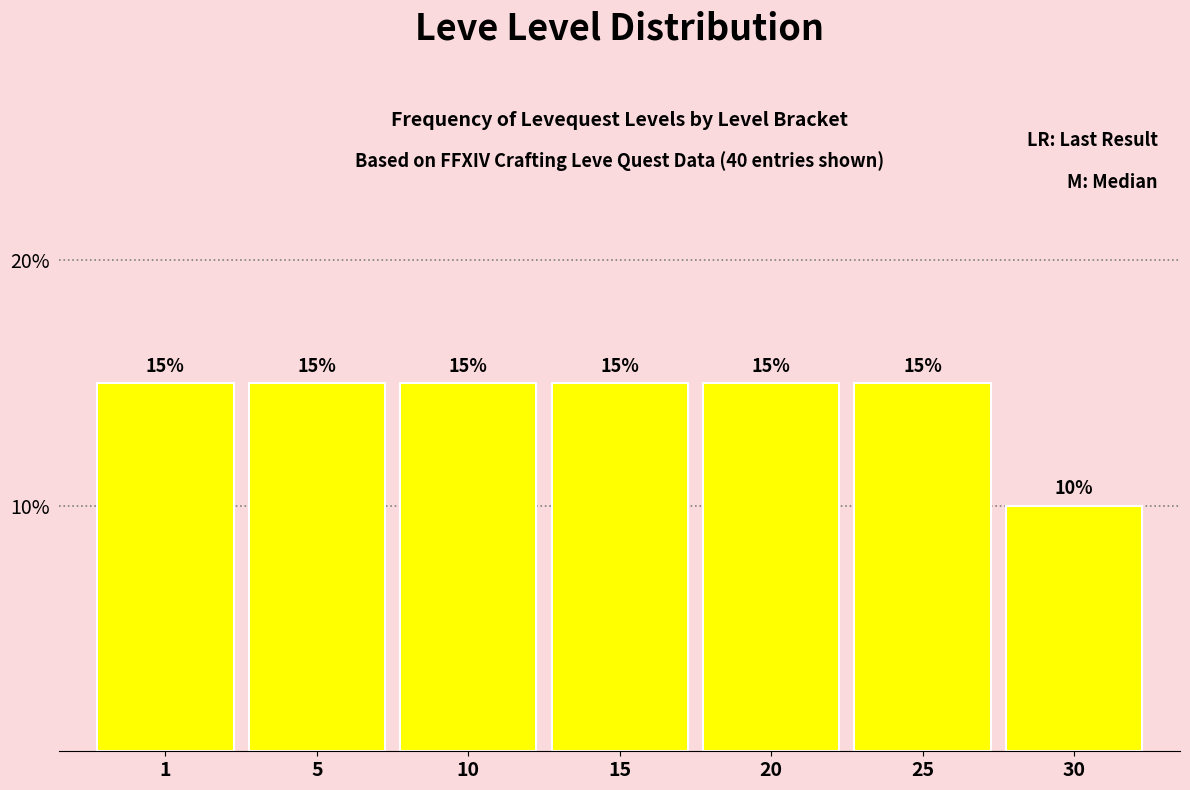

Reading left to right, transcribe all the data shown in this chart.

1=15	5=15	10=15	15=15	20=15	25=15	30=10